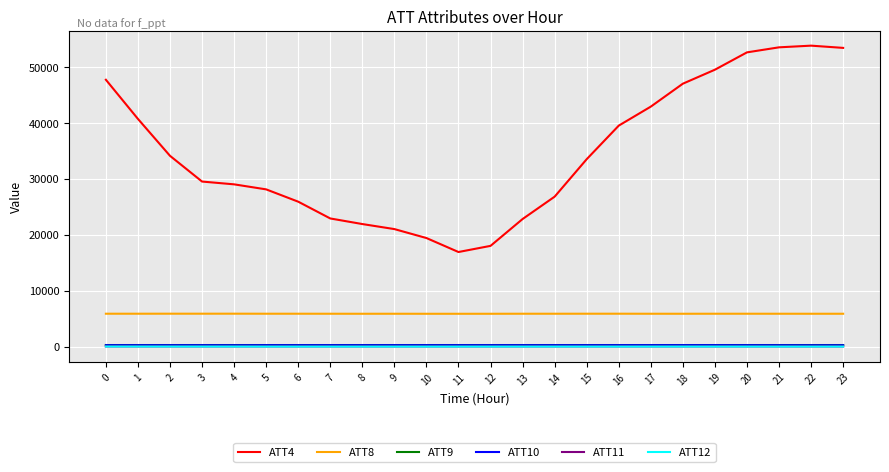

True or false: ATT4 has a value of 47700.0 at 0.

True